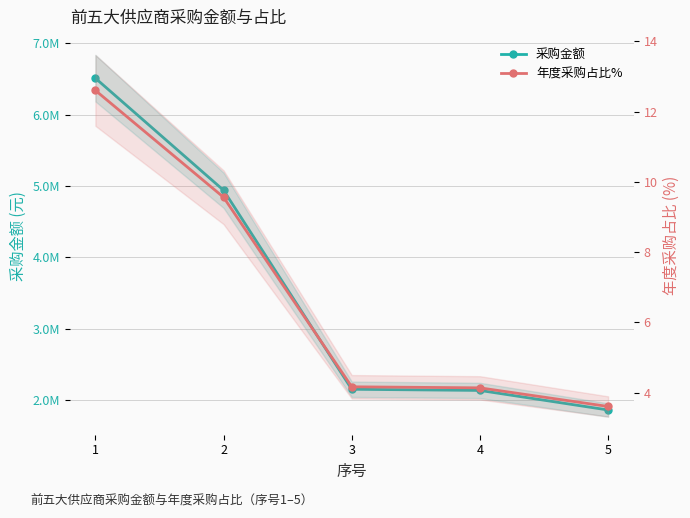

Reading left to right, list all the values displayed in this chart.

采购金额: 1=6509658.7	2=4940000.0	3=2153300.0	4=2137026.0	5=1863144.0
年度采购占比%: 1=12.6	2=9.6	3=4.2	4=4.1	5=3.6